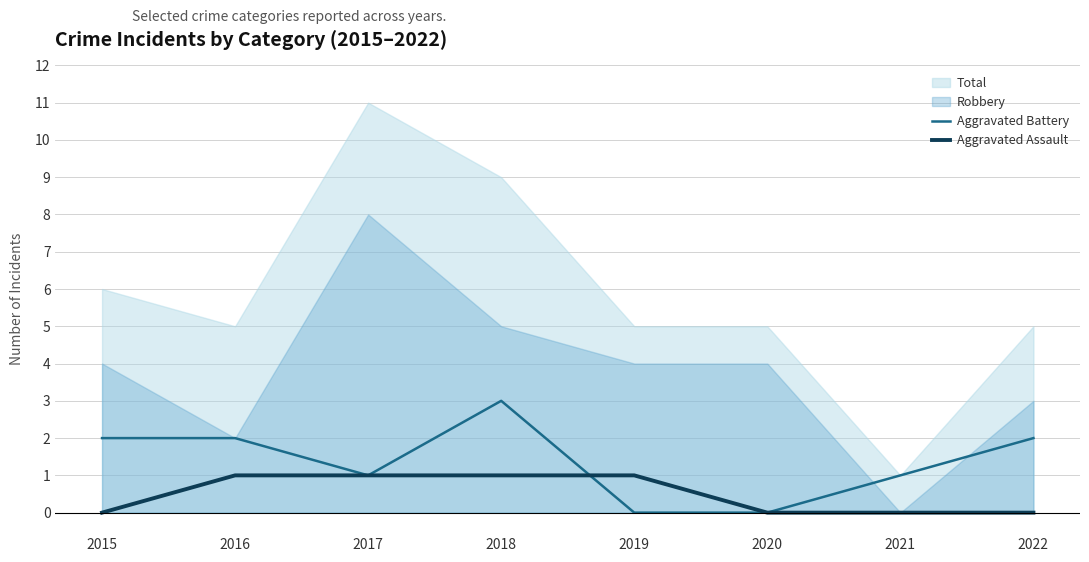

Is the value of Aggravated Assault at 2022 greater than the value of Aggravated Battery at 2018?

No